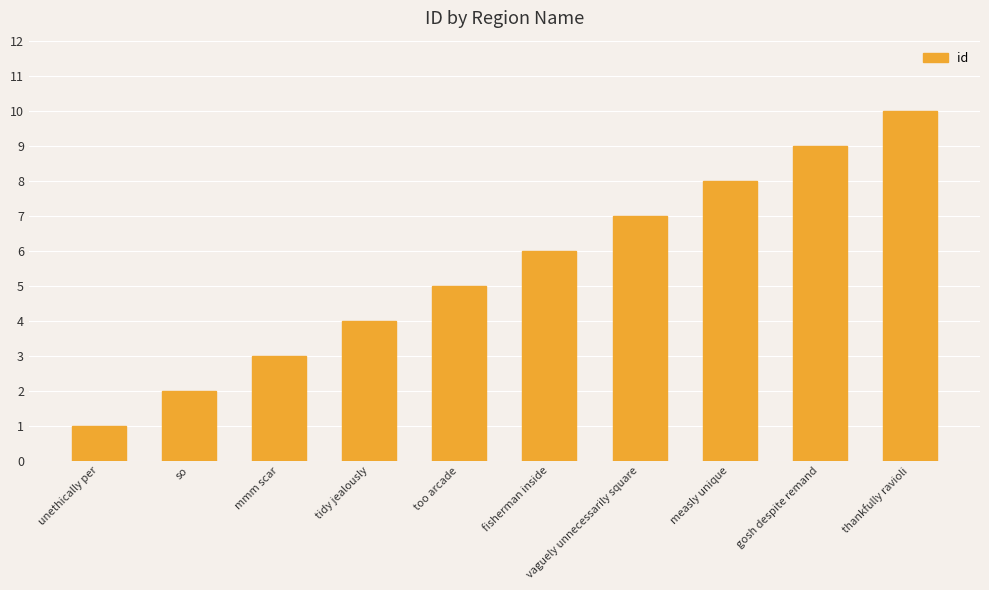

True or false: the data shows 5 at too arcade.

True